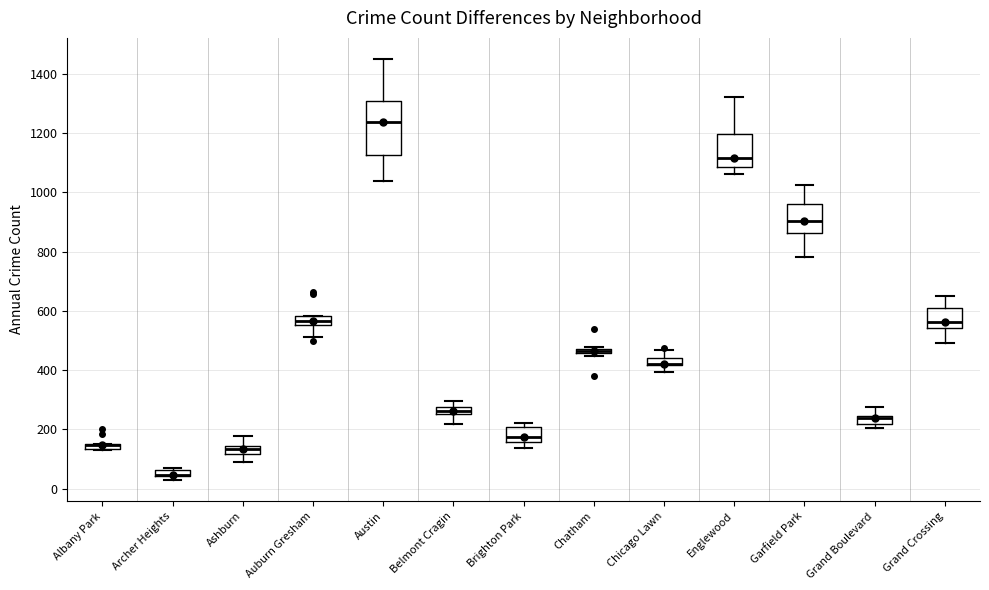

Comparing the boxes themselves (not the whiskers), which one is the tallest?

Austin